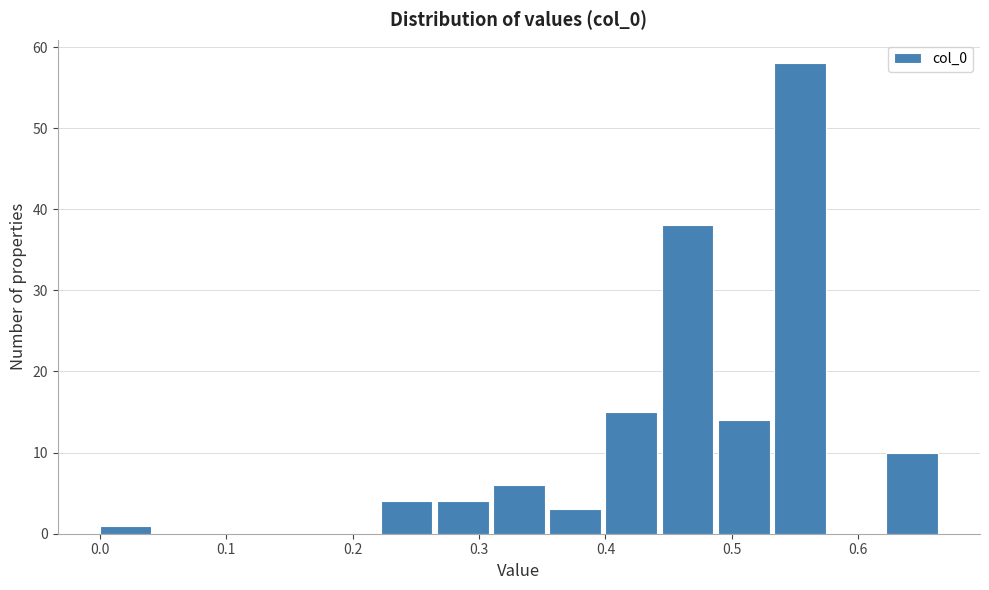

Over which range of the x-axis is the bar tallest?

0.53 to 0.58